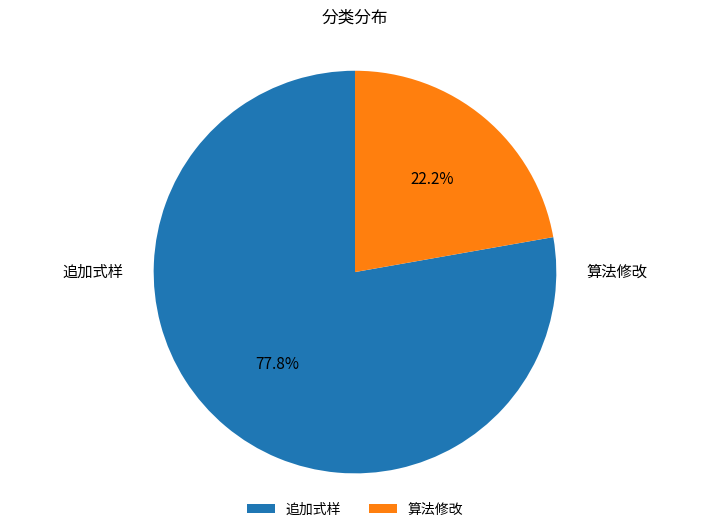

The 追加式样 slice represents 64% of the pie. True or false?

False